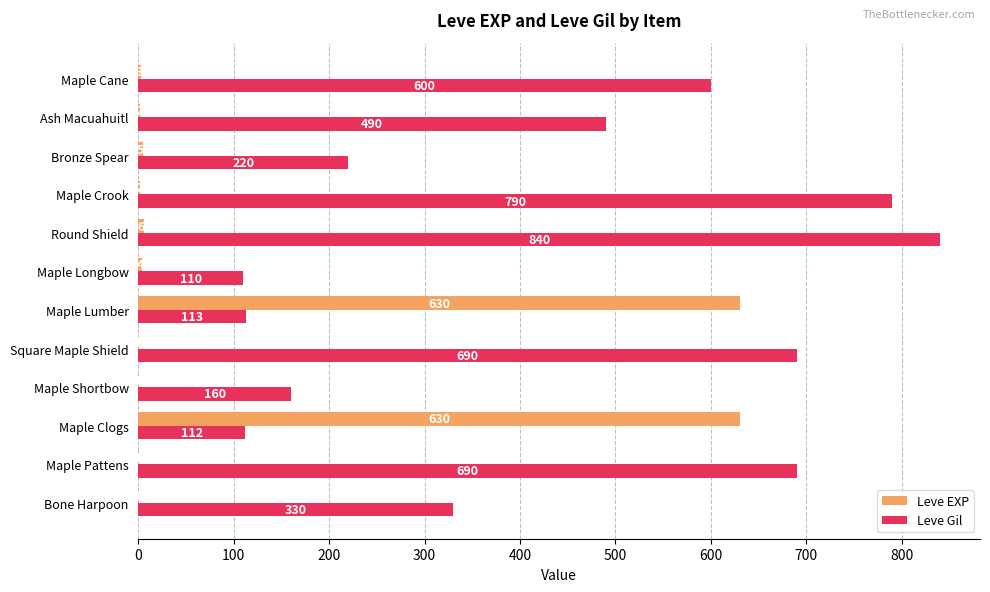

What is the sum of all Leve EXP values?

1286